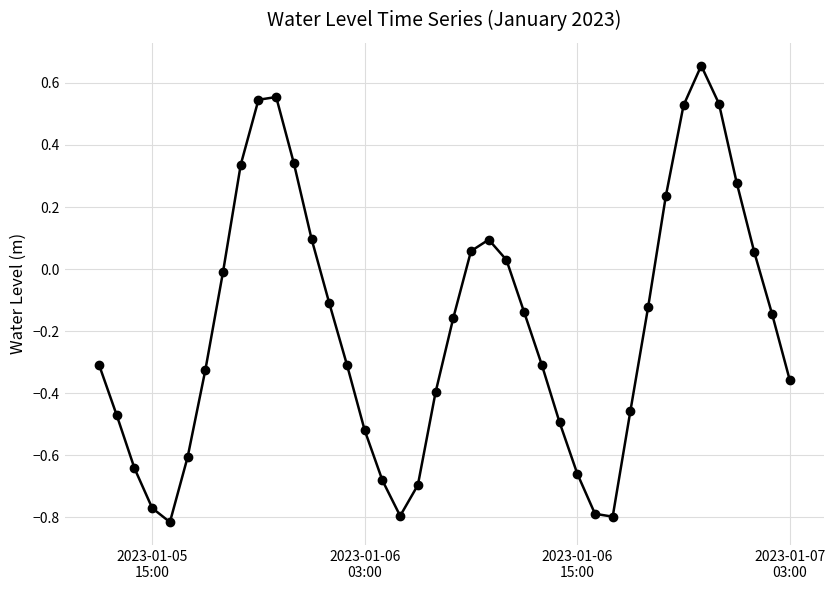

How many negative values are there?

26